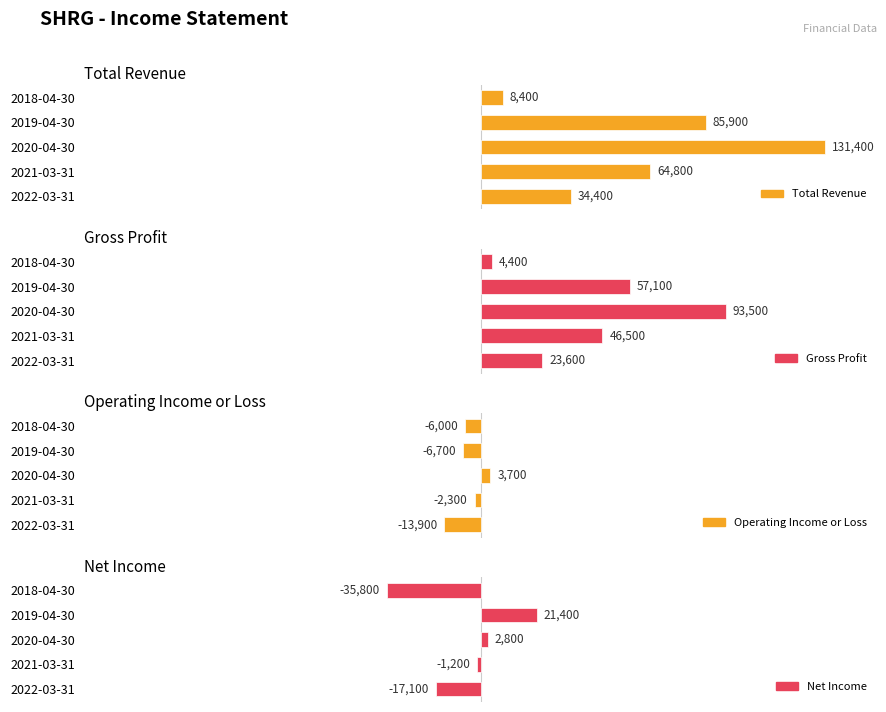

Which series has the largest range (max minus min)?

Total Revenue